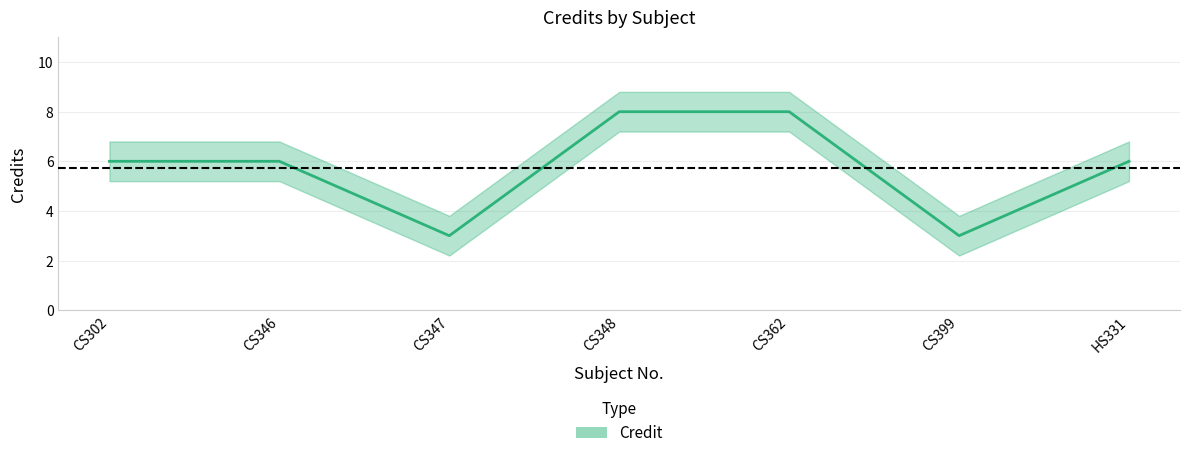

What is the average value of the Credit series?

5.7